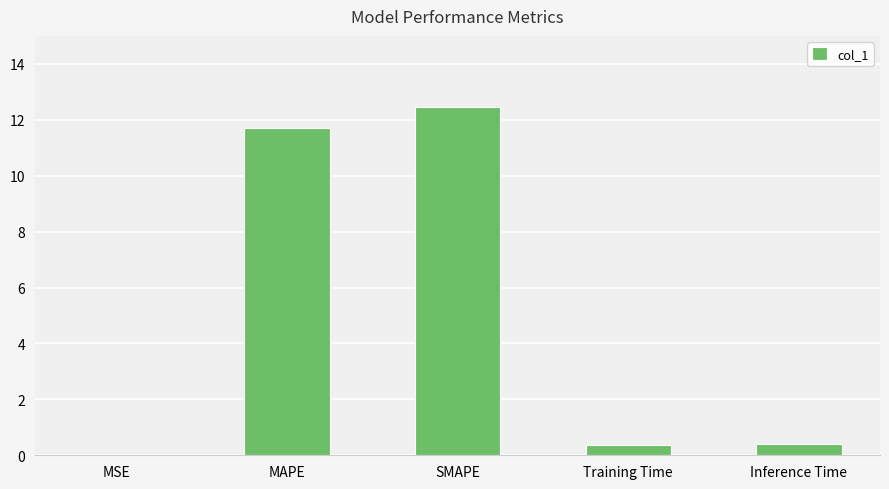

What is the sum of the values at MAPE and Training Time?

12.1